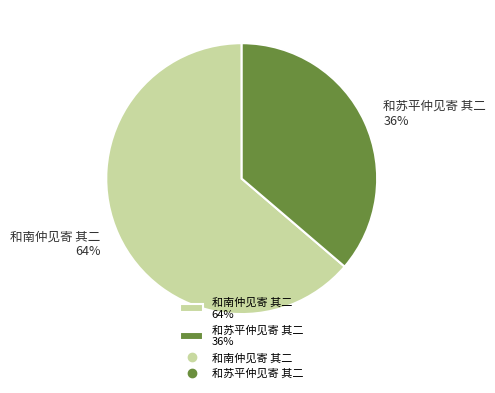

To the nearest percent, what is the combined percentage of 和苏平仲见寄 其二 and 和南仲见寄 其二?

100%